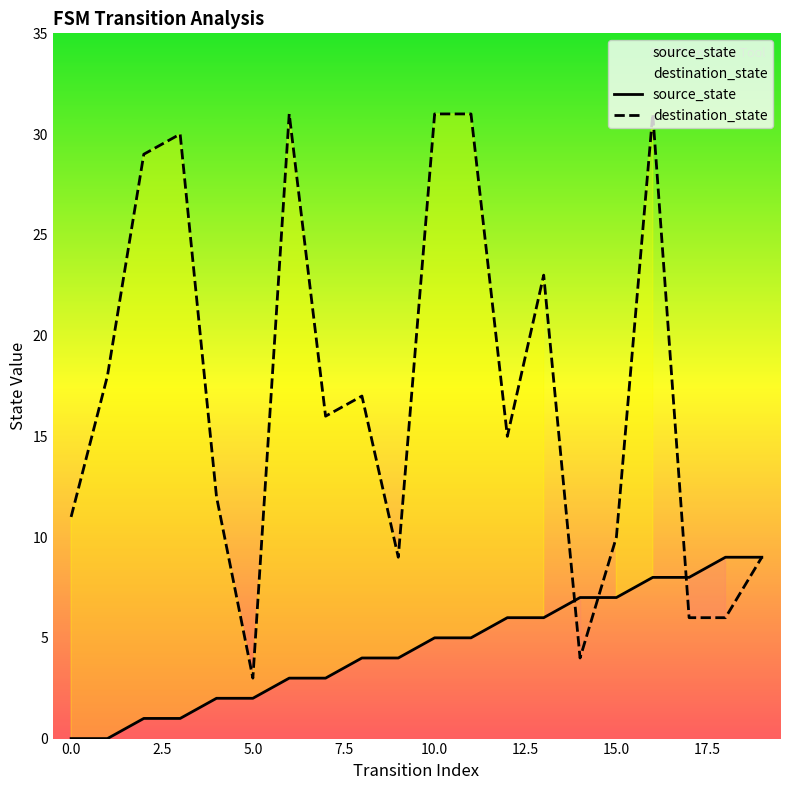

Which series has the largest total across all categories?

destination_state